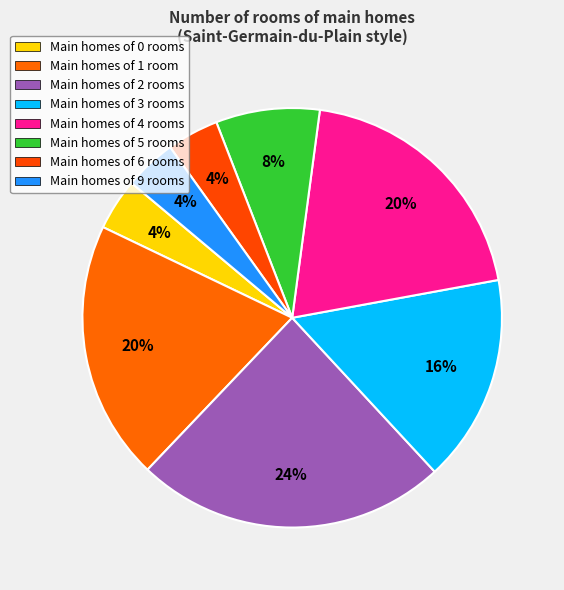

To the nearest percent, what is the difference between the largest and smallest slice percentages?

20%